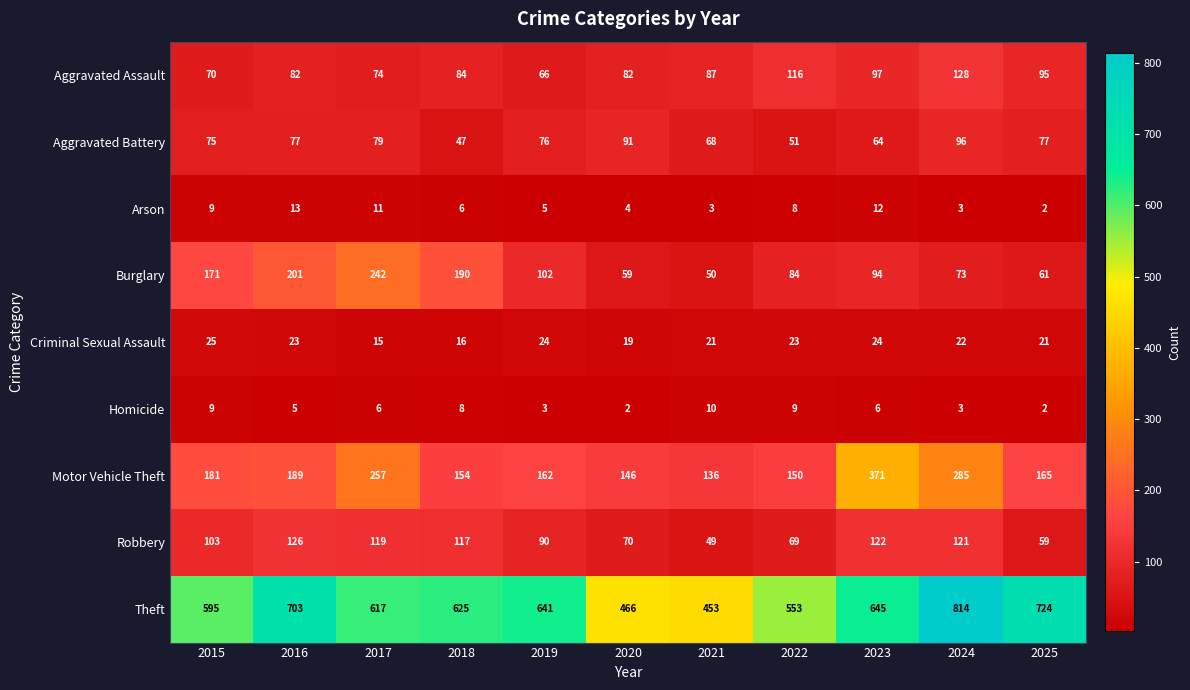

What is the sum of all Arson values?

76